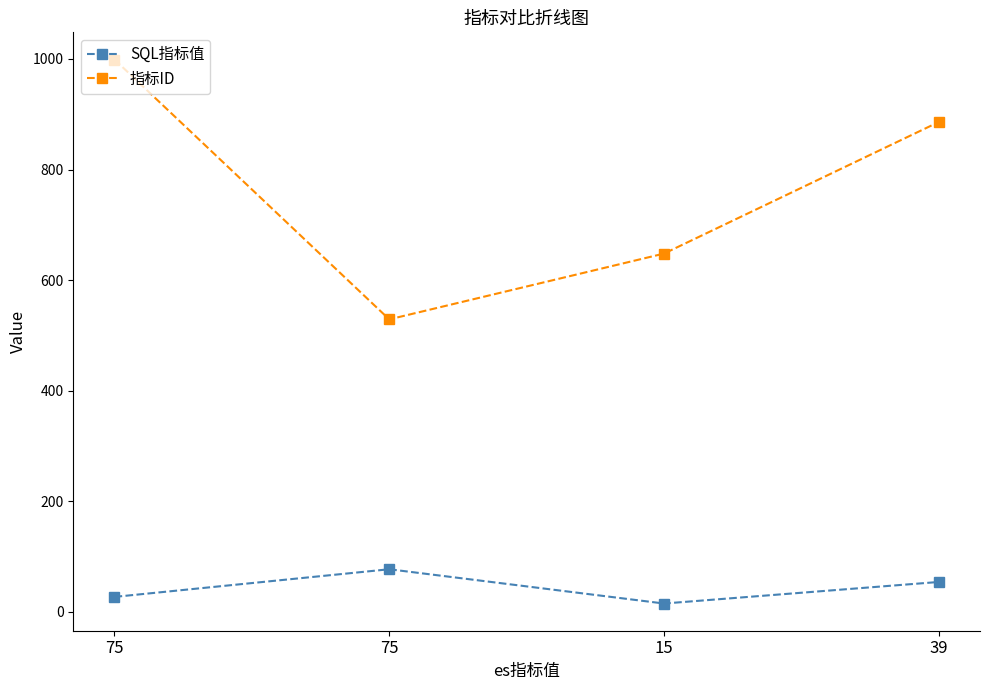

How many distinct data groups are displayed?

2